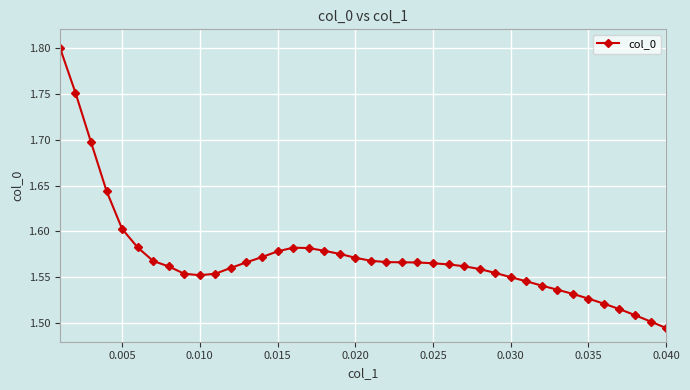

How many values are between 1 and 2?

40